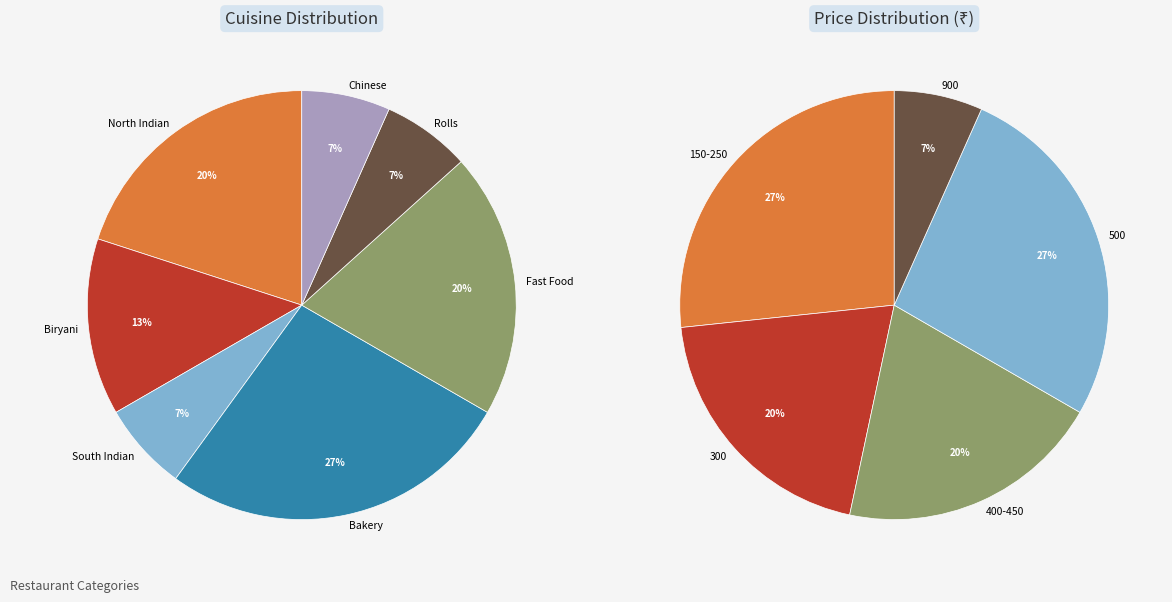

How many slices are in this pie chart?

7